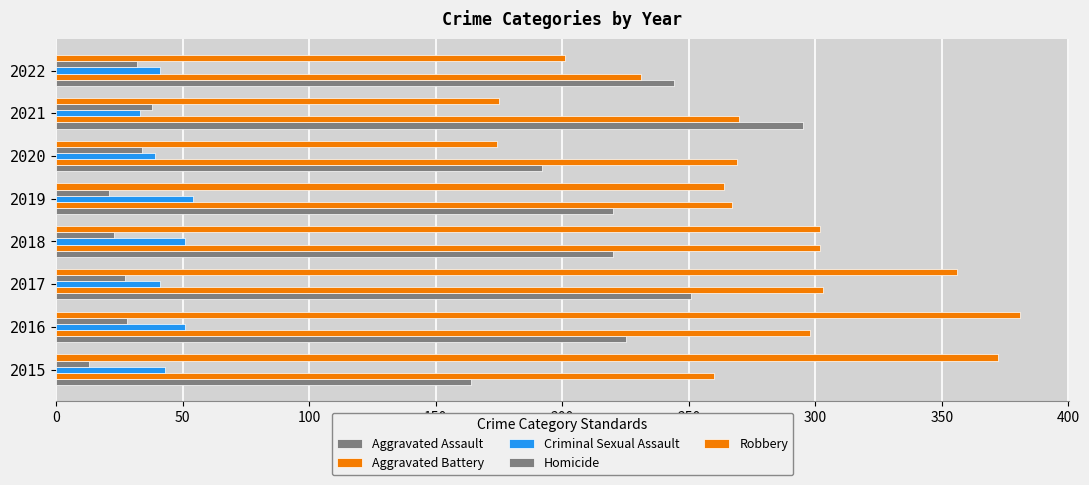

How many values in the Criminal Sexual Assault series are below 43?

4